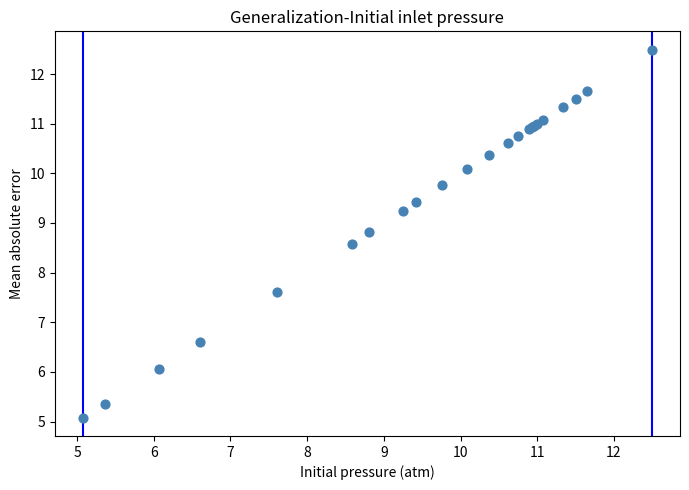

What Y value in the scatter plot is closest to 8?

7.6